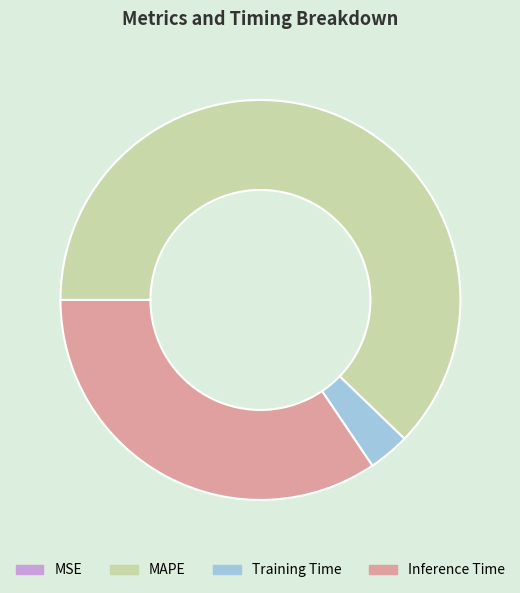

True or false: MAPE accounts for 51% of the total.

False